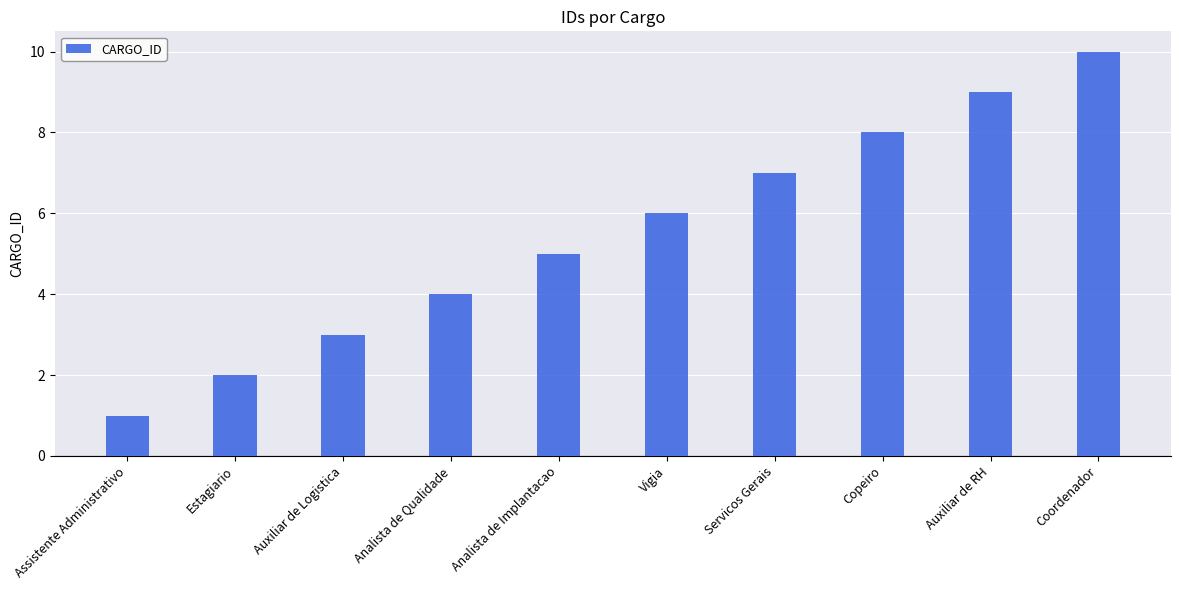

What is the smallest value displayed?

1